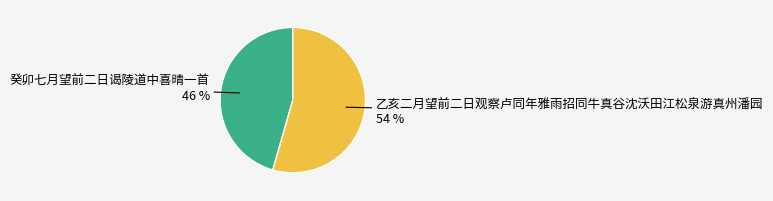

Is there a majority slice in this chart?

Yes